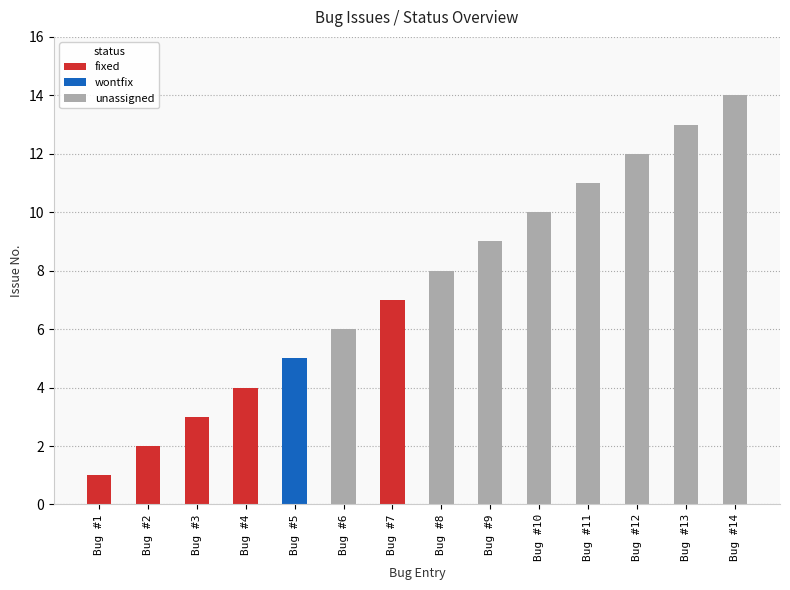

The chart shows a value of 9 at 9. True or false?

True